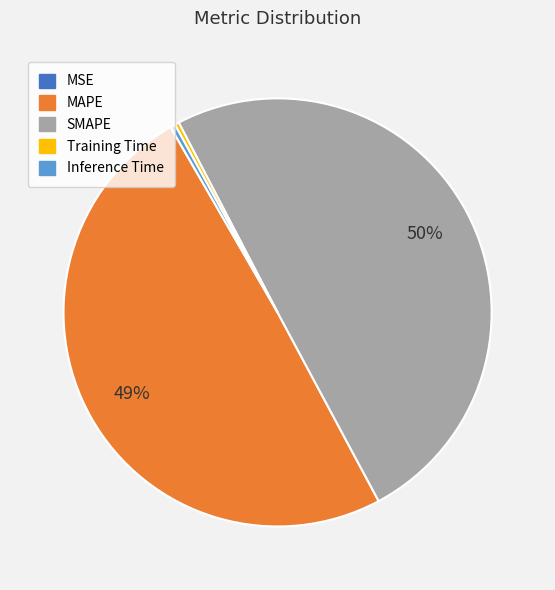

Is it true that SMAPE is 44% of the pie?

False